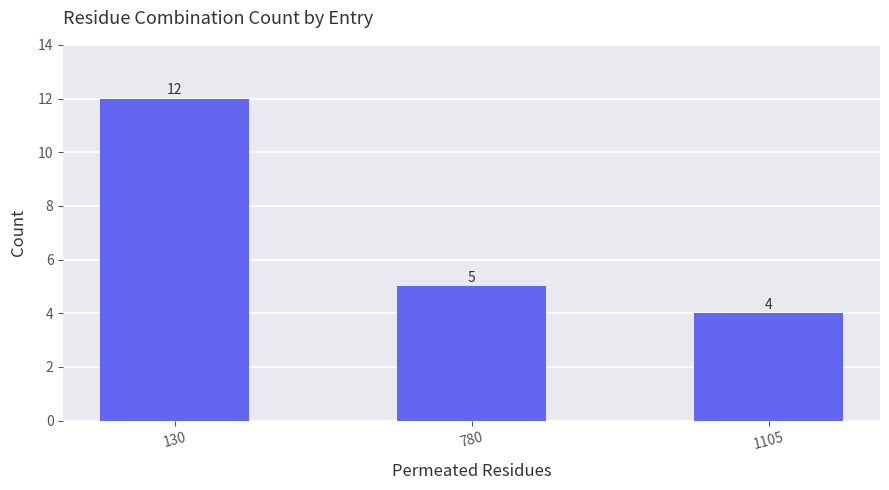

What is the ratio of the value at 1105 to the value at 130?

0.3